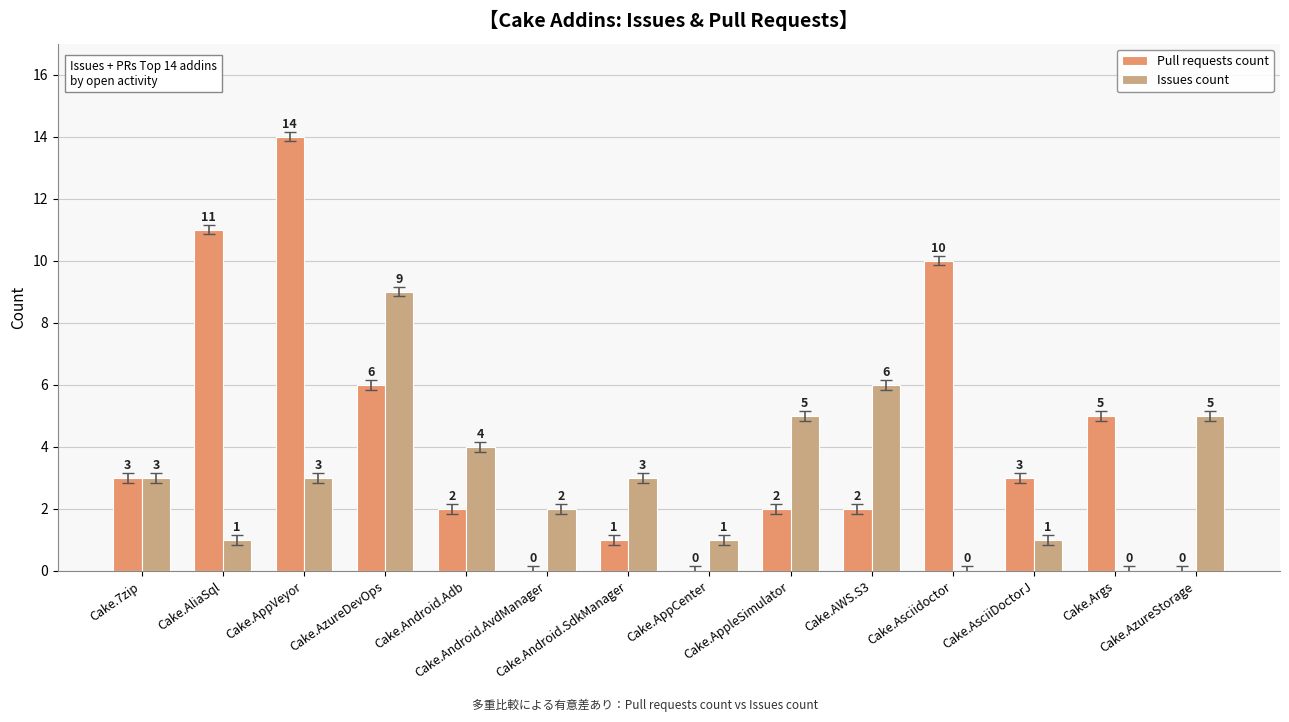

Reading right to left, list all the values displayed in this chart.

Pull requests count: Cake.AzureStorage=0	Cake.Args=5	Cake.AsciiDoctorJ=3	Cake.Asciidoctor=10	Cake.AWS.S3=2	Cake.AppleSimulator=2	Cake.AppCenter=0	Cake.Android.SdkManager=1	Cake.Android.AvdManager=0	Cake.Android.Adb=2	Cake.AzureDevOps=6	Cake.AppVeyor=14	Cake.AliaSql=11	Cake.7zip=3
Issues count: Cake.AzureStorage=5	Cake.Args=0	Cake.AsciiDoctorJ=1	Cake.Asciidoctor=0	Cake.AWS.S3=6	Cake.AppleSimulator=5	Cake.AppCenter=1	Cake.Android.SdkManager=3	Cake.Android.AvdManager=2	Cake.Android.Adb=4	Cake.AzureDevOps=9	Cake.AppVeyor=3	Cake.AliaSql=1	Cake.7zip=3